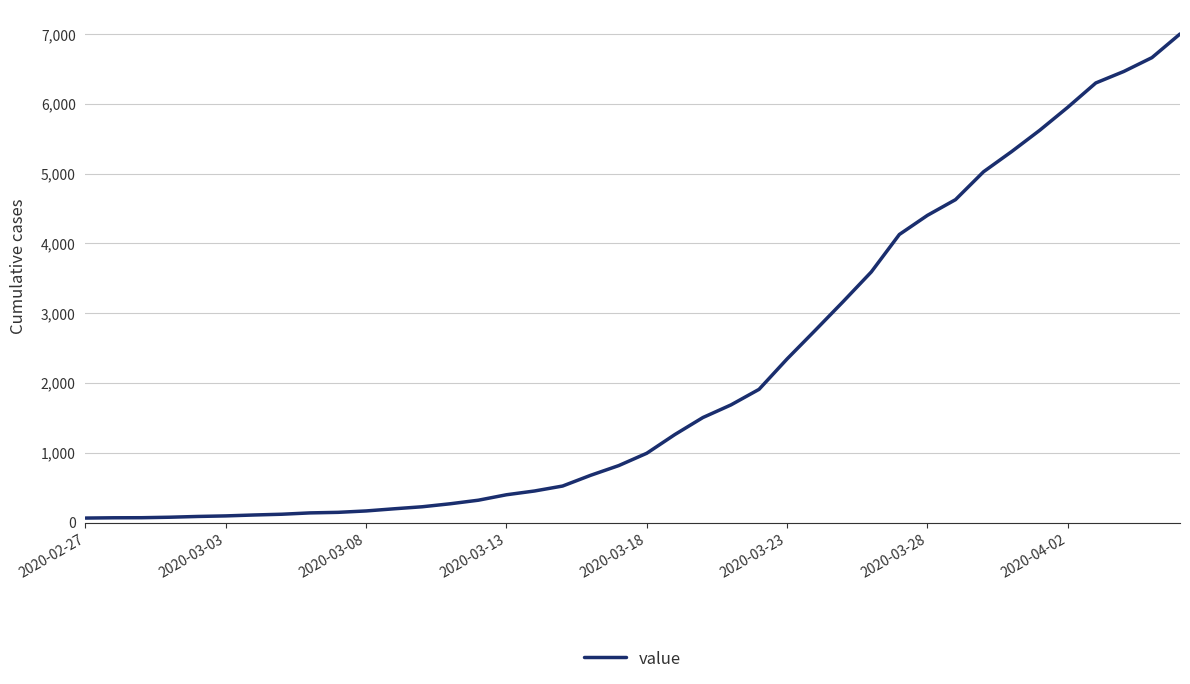

What is the greatest value displayed?

7003